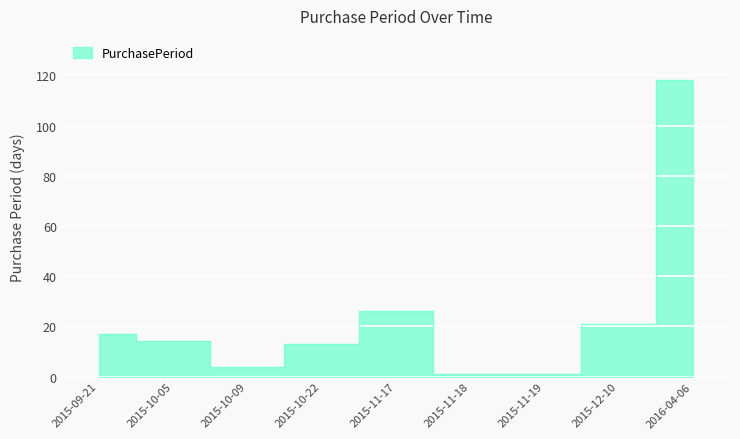

What is the smallest value displayed?

1